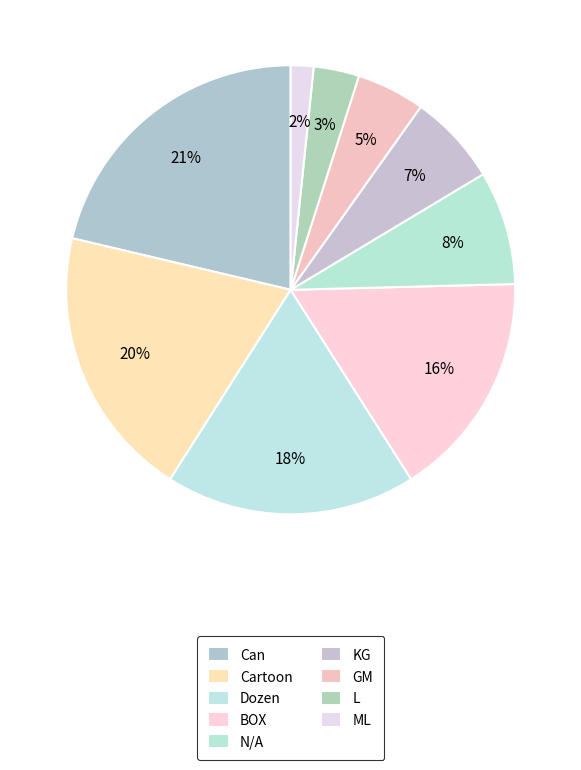

Between BOX and GM, which is larger?

BOX